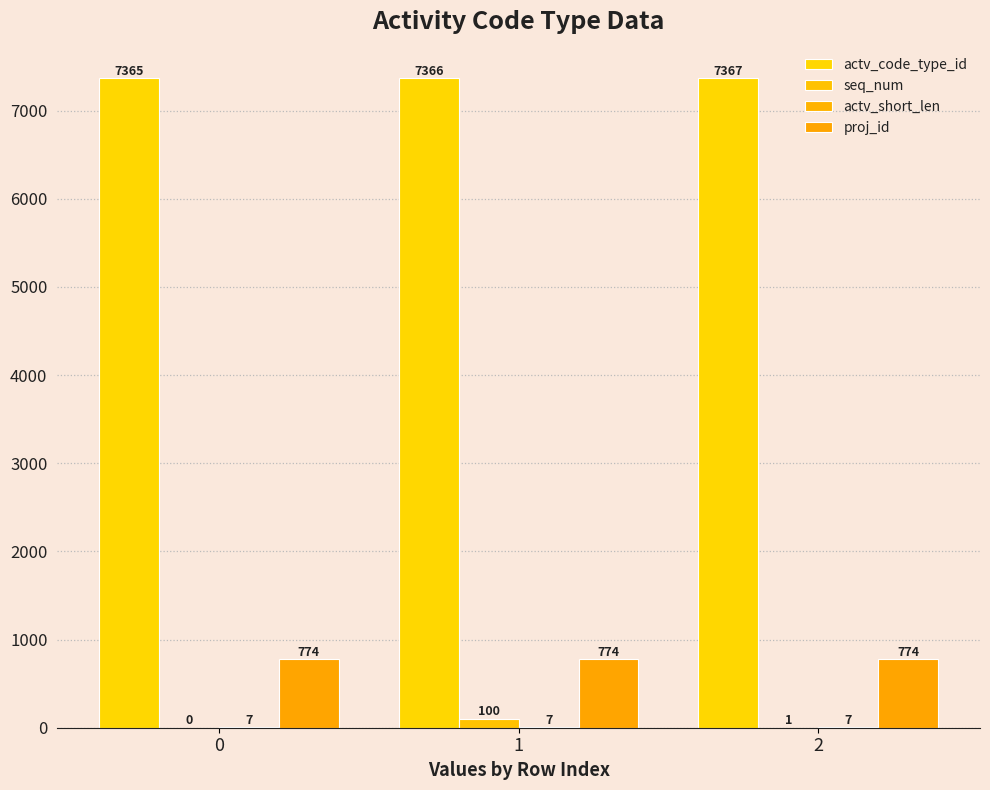

Is it true that actv_code_type_id equals 11719 at 1?

False